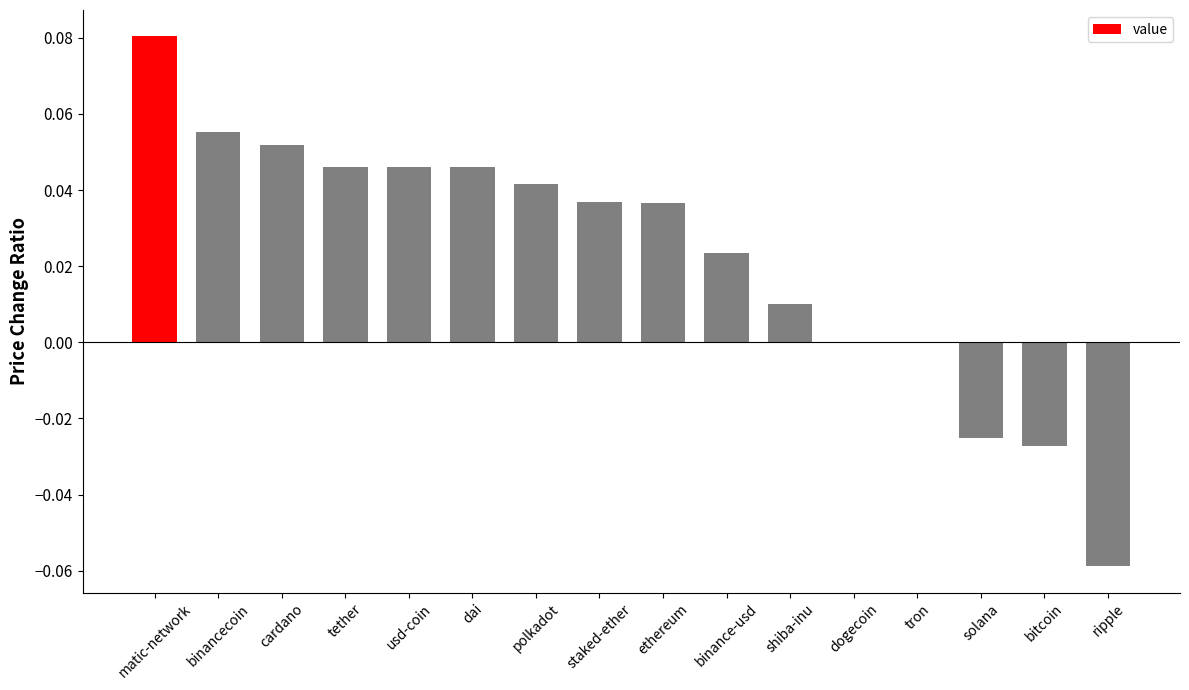

Between matic-network and usd-coin, which is larger?

matic-network